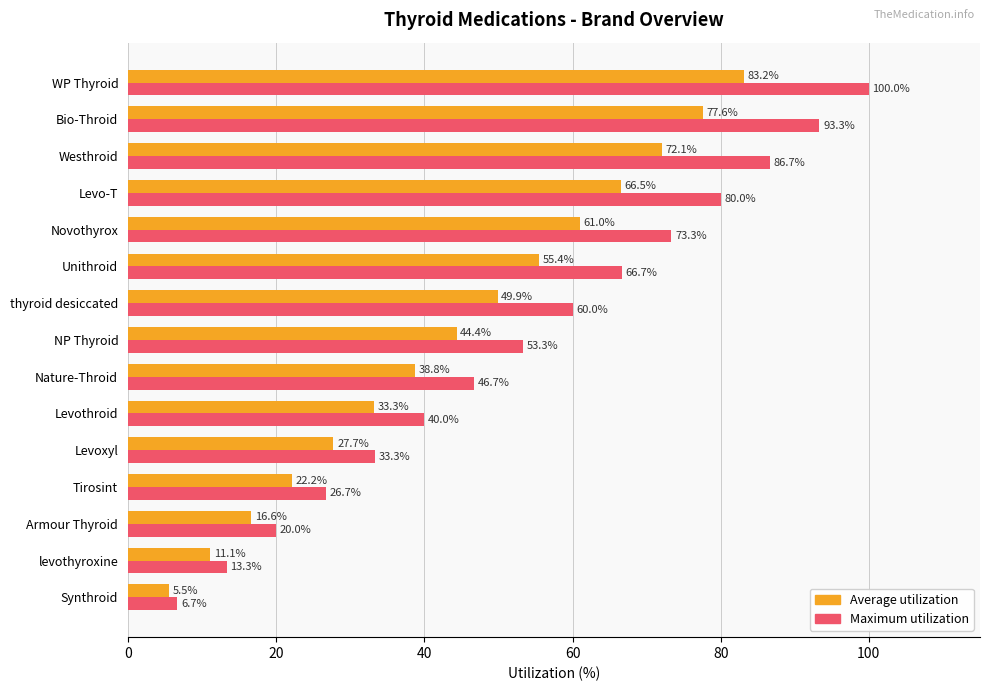

The value of Average utilization at thyroid desiccated is 49.9. True or false?

True